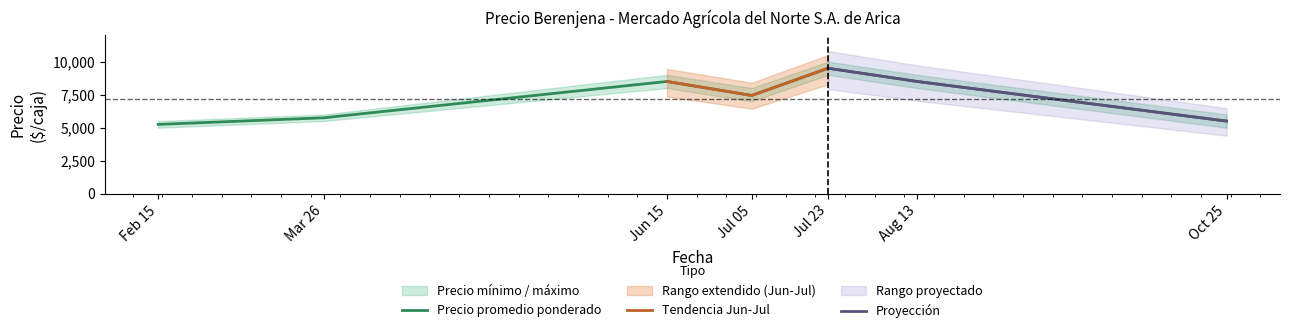

At which label does Precio minimo reach its minimum?

2021-02-15